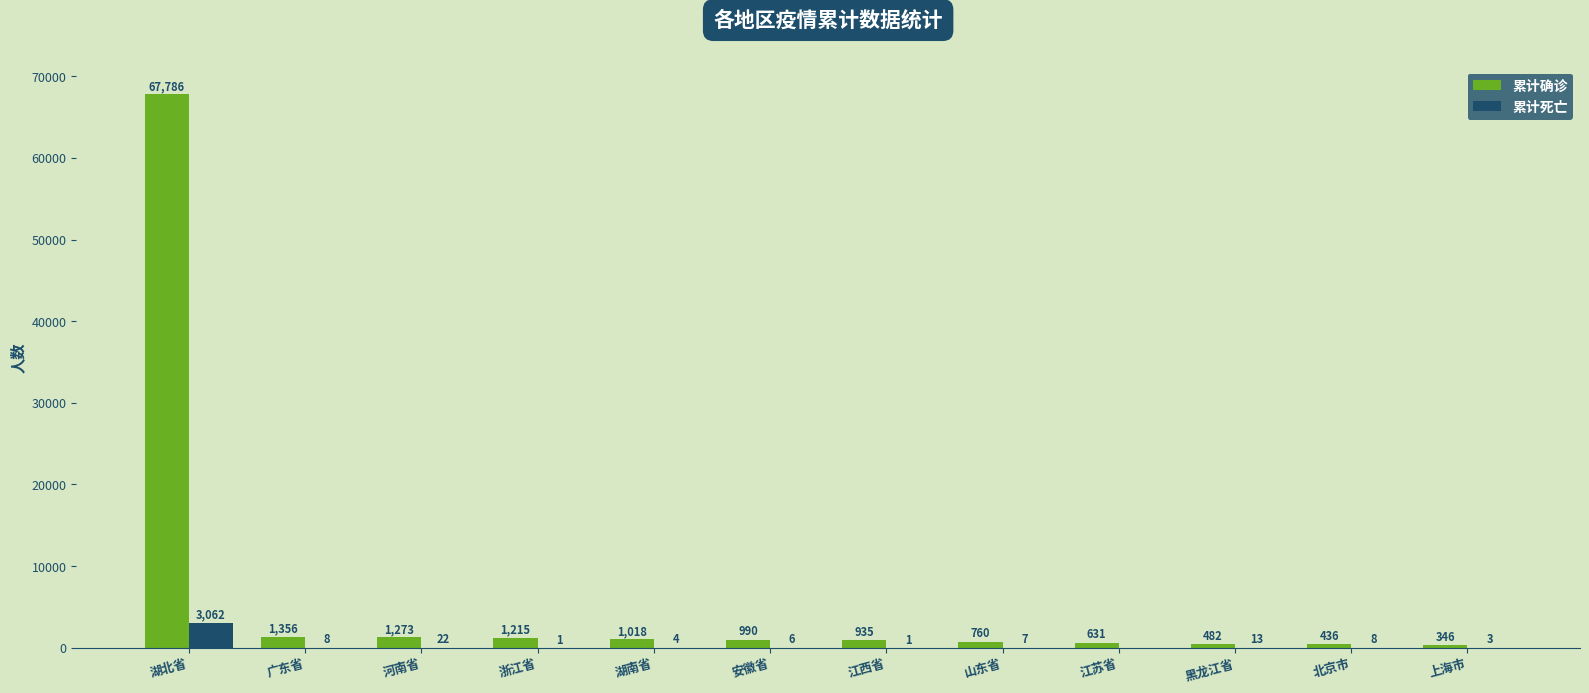

What is the total value across all series at 河南省?

1295